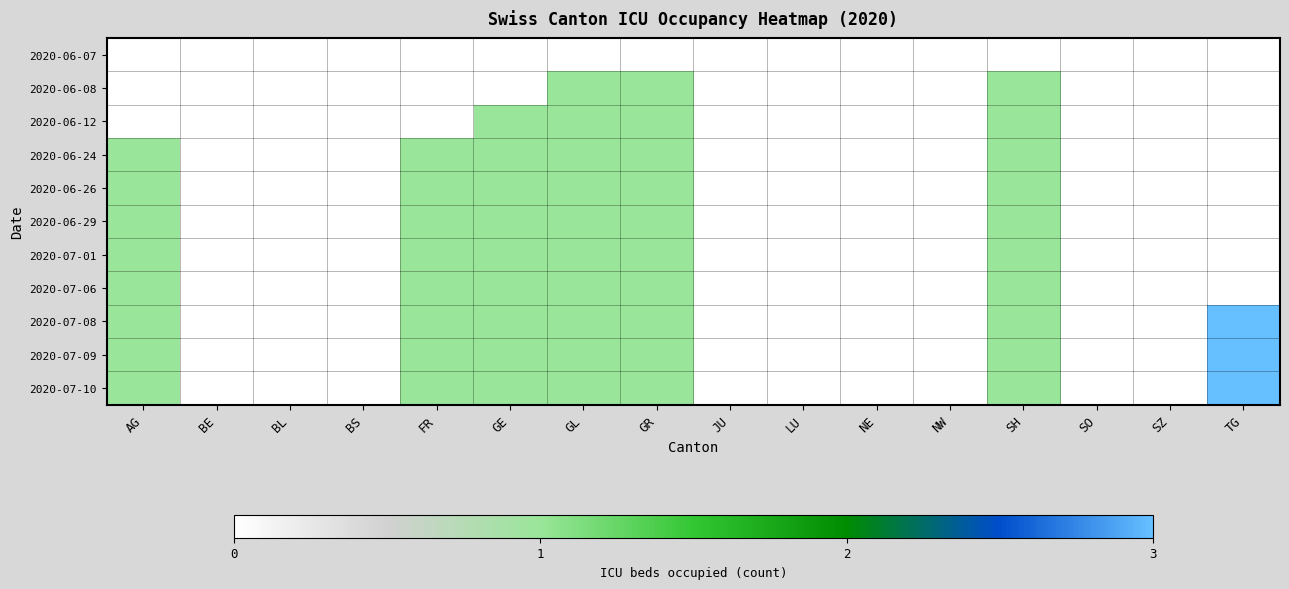

Between GE and SO, which series saw the biggest shift?

2020-06-12